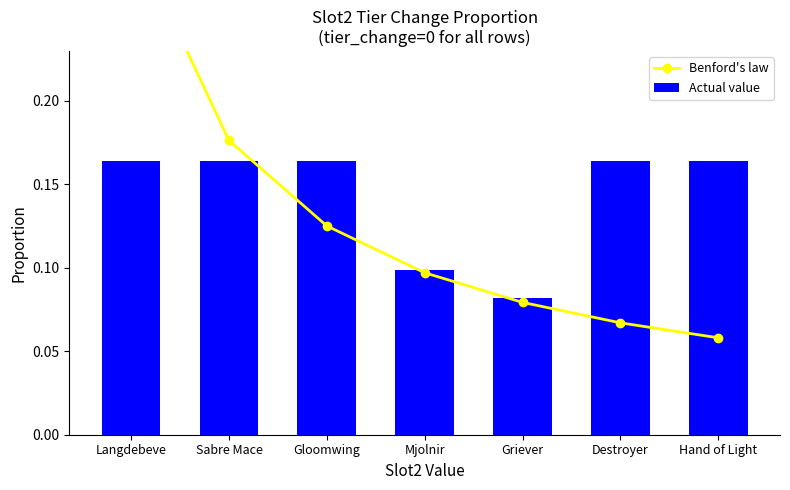

True or false: Actual value has a value of 0.1 at Hand of Light.

False